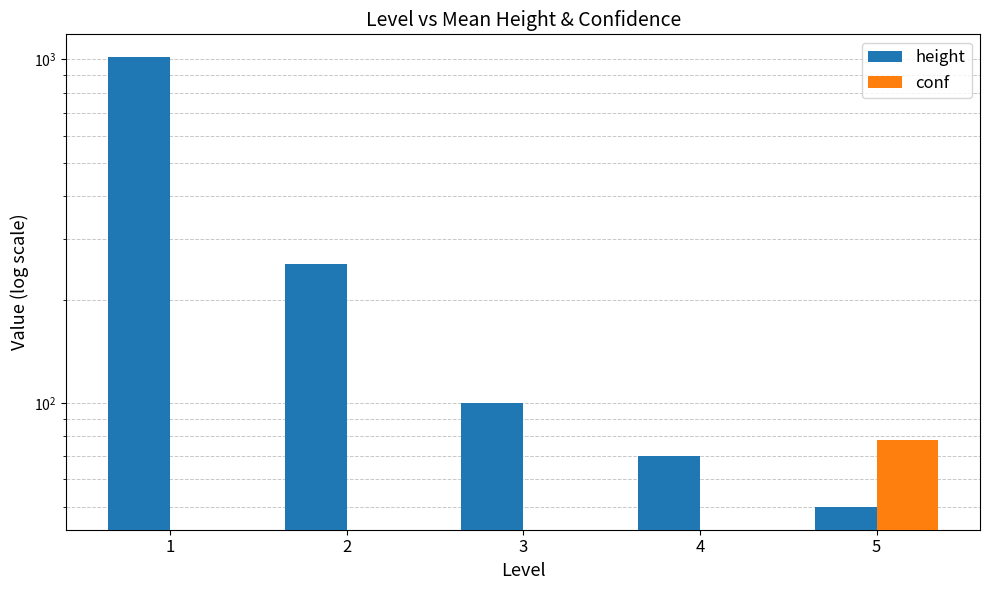

At 5, list the series in order from largest to smallest.

conf, height